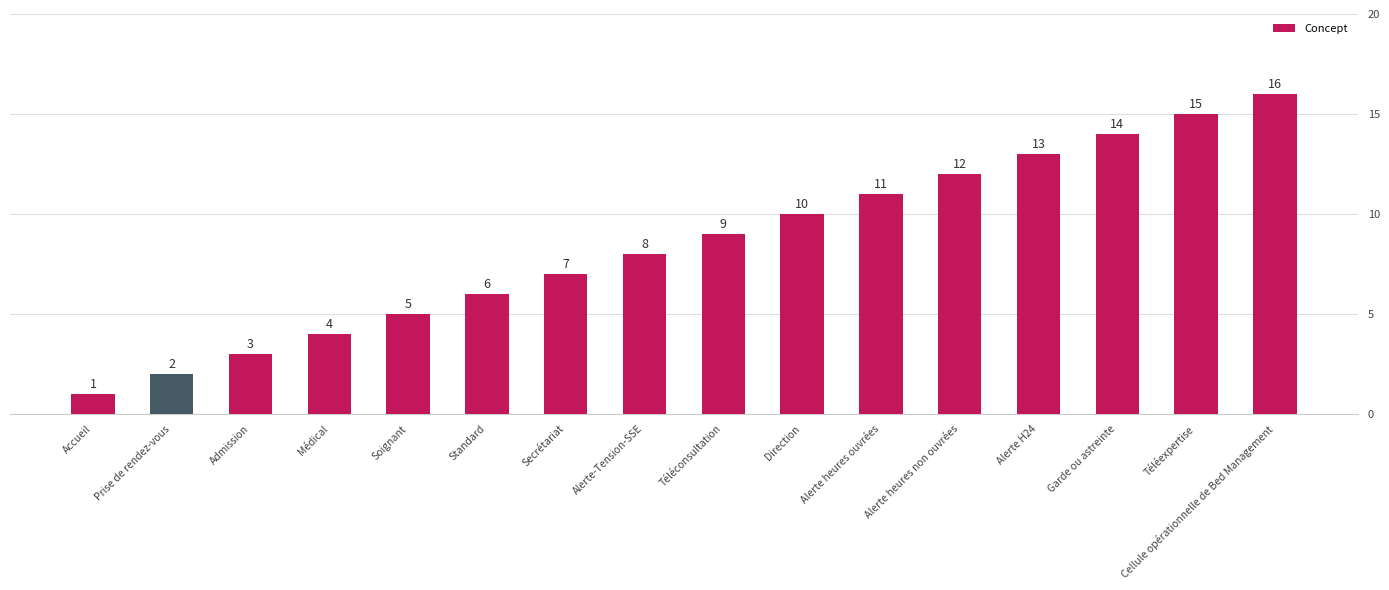

True or false: the data shows 6 at Direction.

False